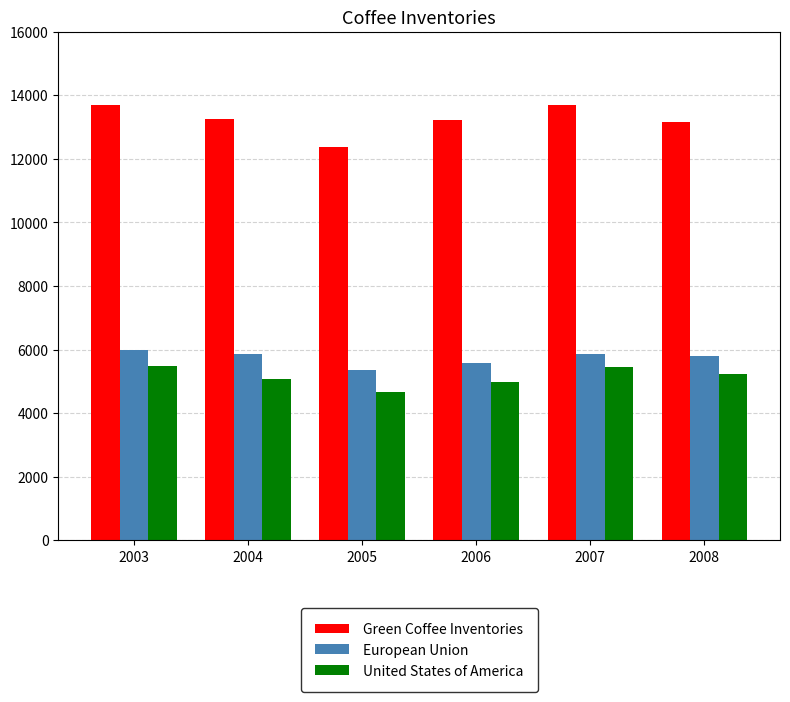

Where does the Green Coffee Inventories series first go above 13259?

2003